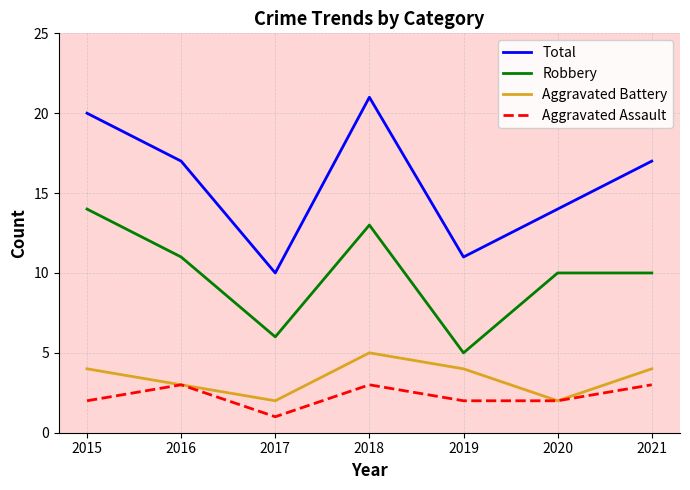

The Aggravated Battery series shows 4 at 2017. True or false?

False